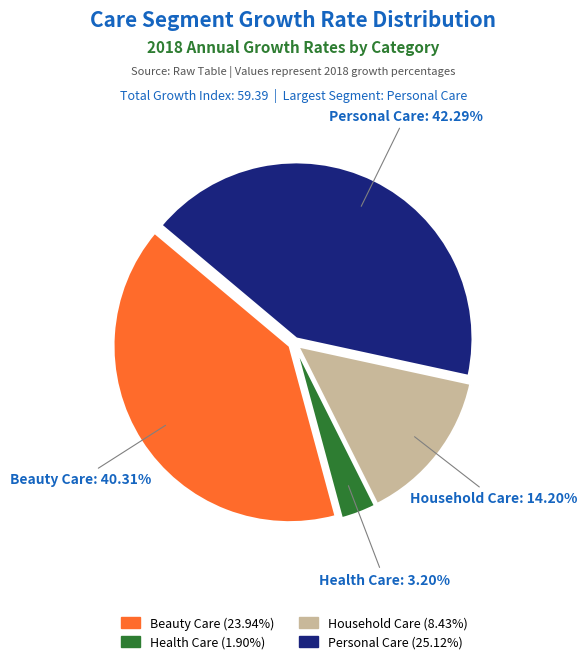

What is the smallest slice in the pie chart?

Health Care